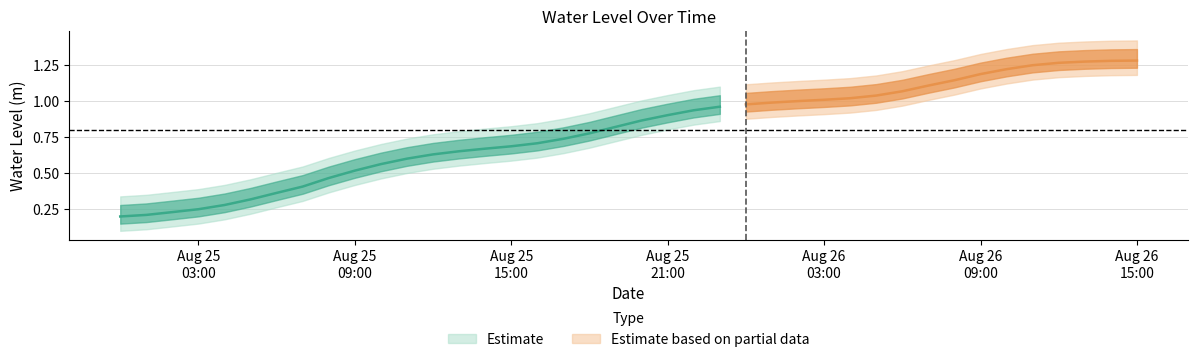

Is it true that the value at 2024-08-25 15:00:00 is 0.7?

True